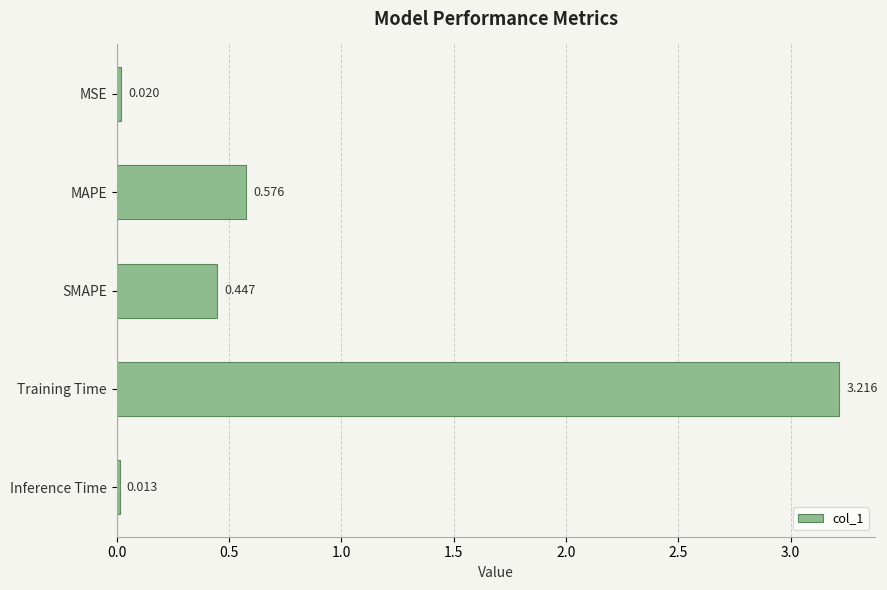

Which label corresponds to the smallest value in the chart?

Inference Time